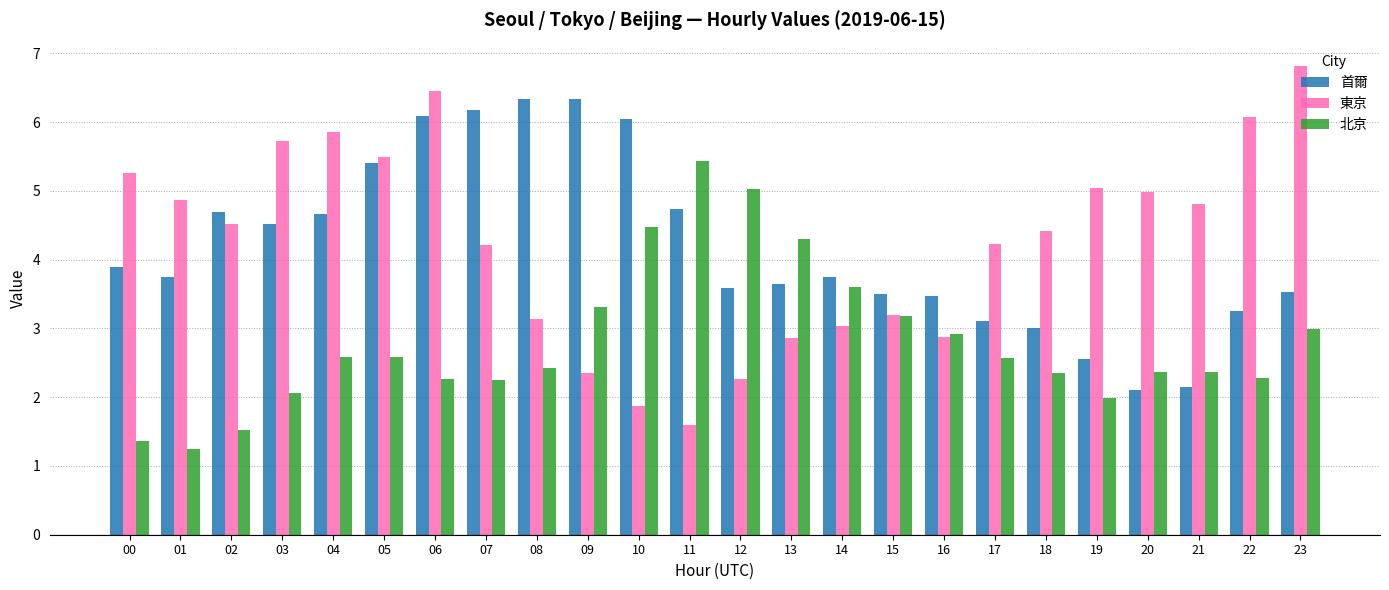

At which category is the sum across all series the highest?

06